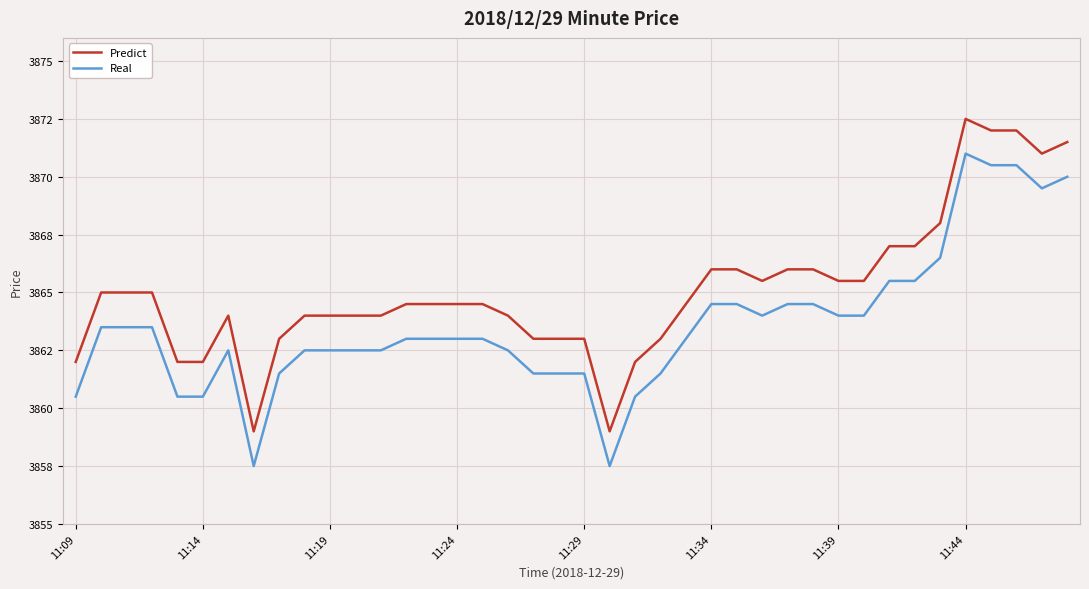

What are all the series names shown in the legend?

Predict, Real